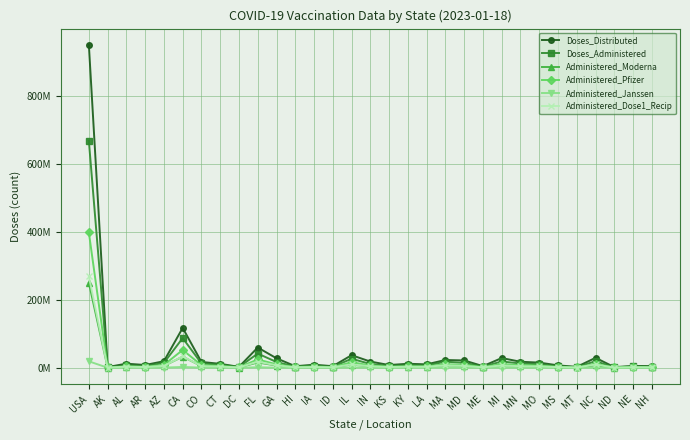

What is the average value of the Administered_Moderna series?

12655349